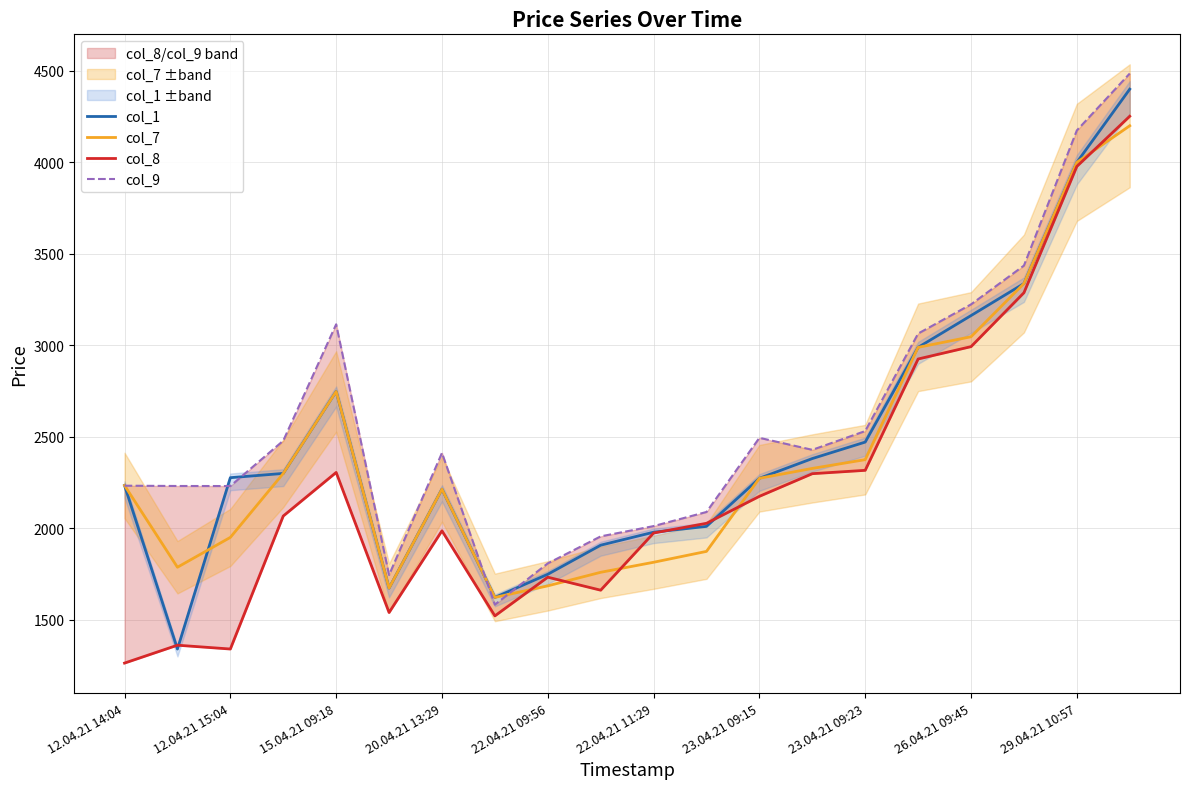

Which category has the highest value in the col_1 series?

19